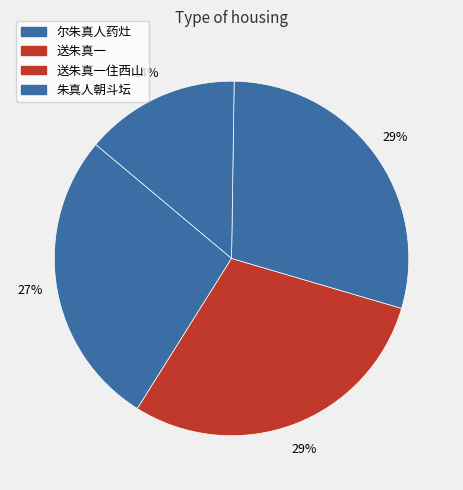

How many slices are in this pie chart?

4